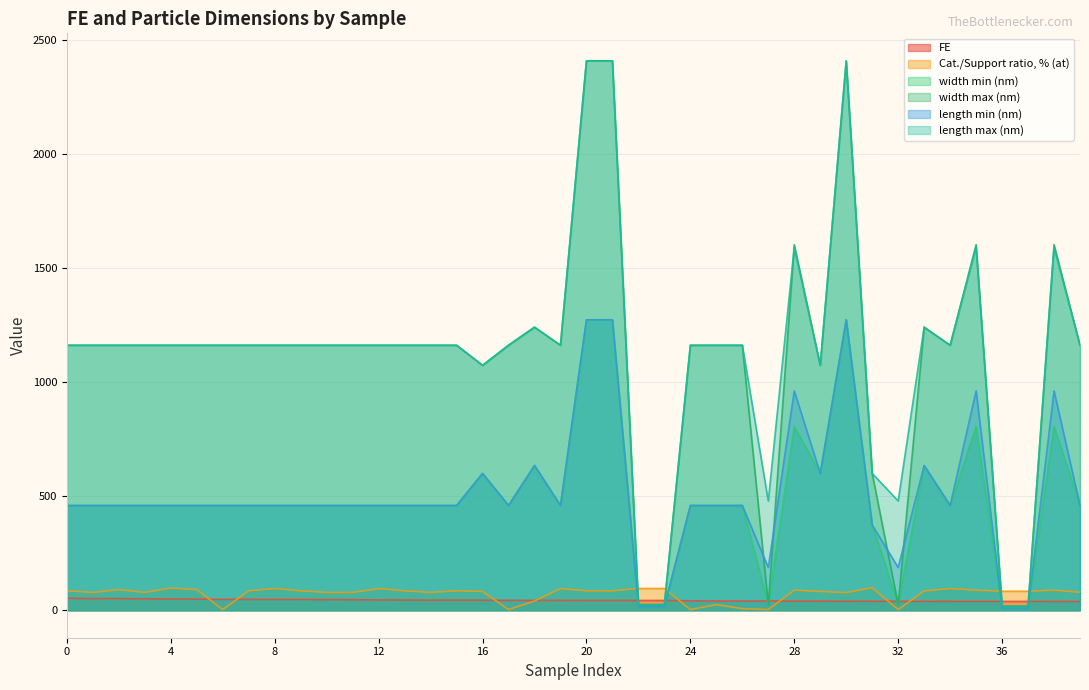

How many intersections are there between FE and Cat./Support ratio, % (at)?

8